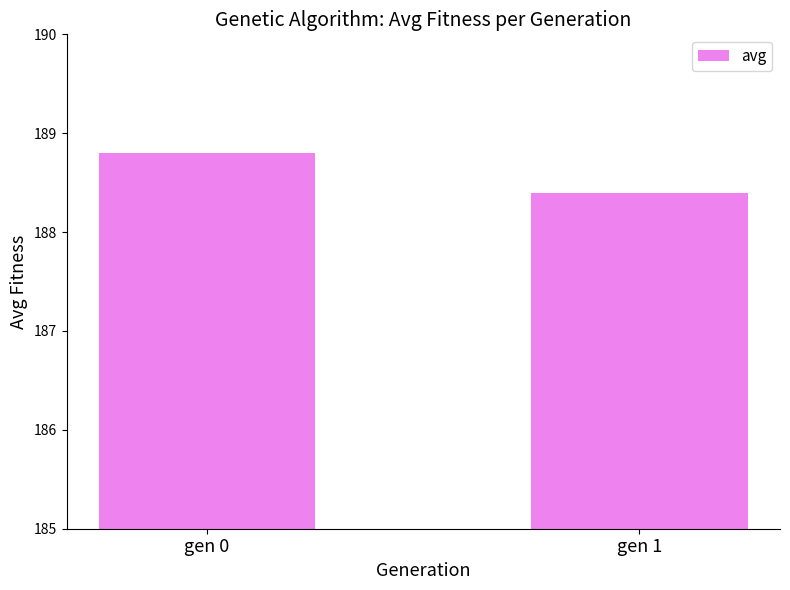

Count the values in the range 188 to 189.

2